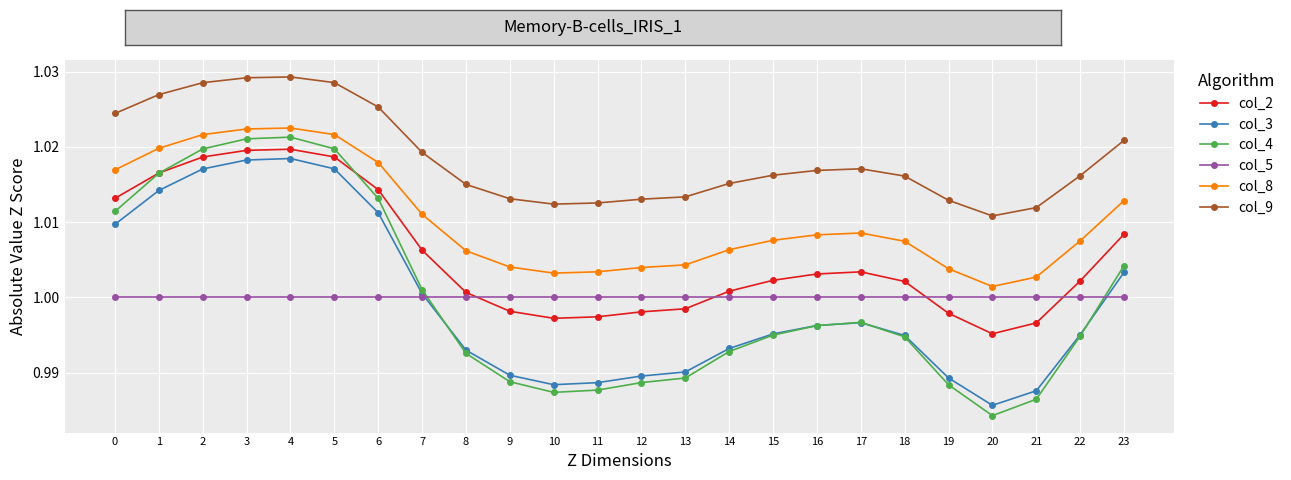

At which category does the chart reach its minimum across all series?

20